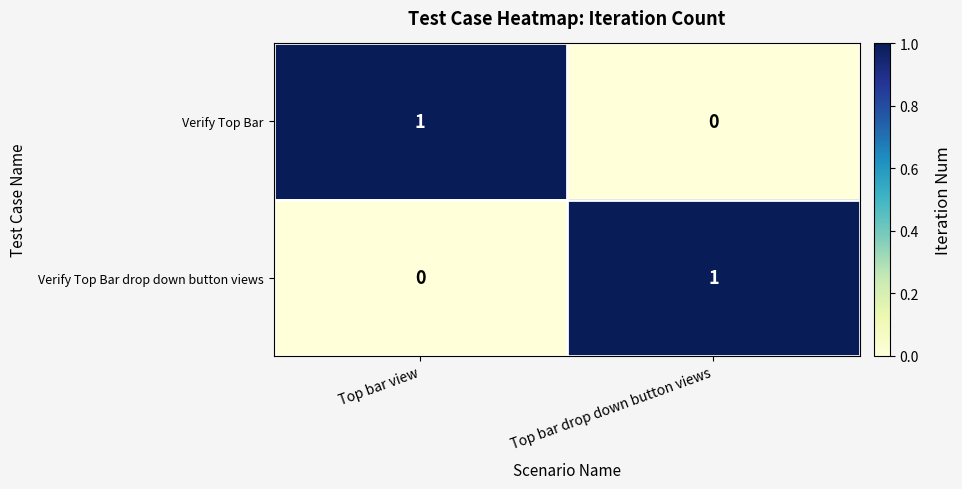

What is the total value across all series at Top bar view?

1